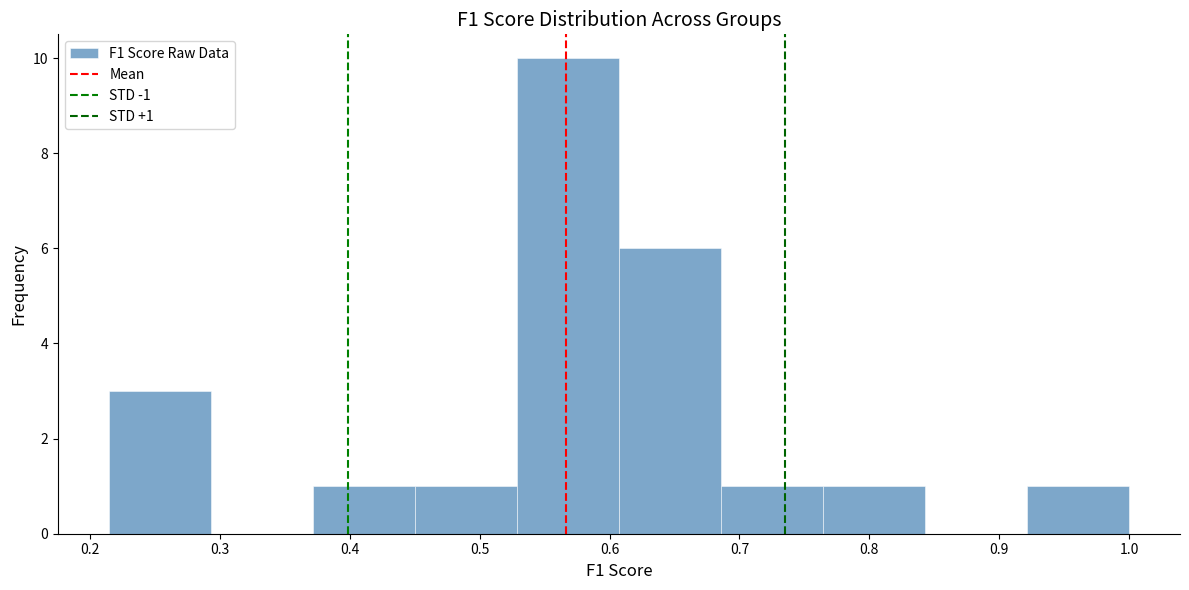

Which range on the x-axis has the tallest bar?

0.53 to 0.61